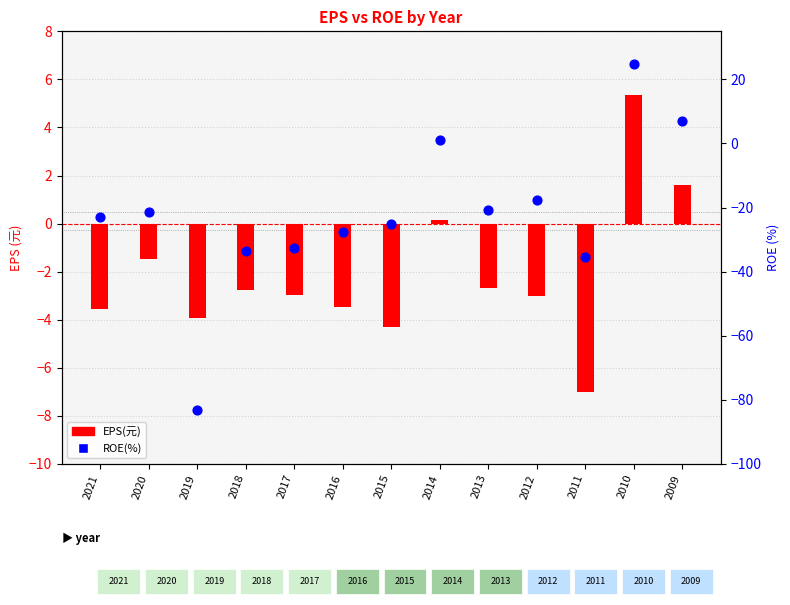

Which series has the largest total across all categories?

EPS(元)